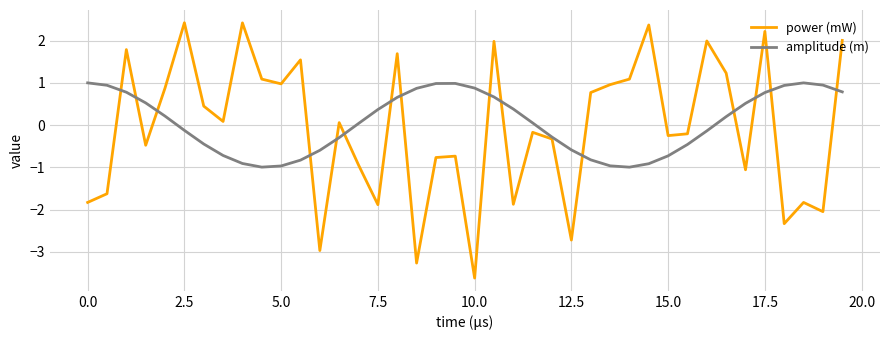

What is the smallest value displayed?

-3.6